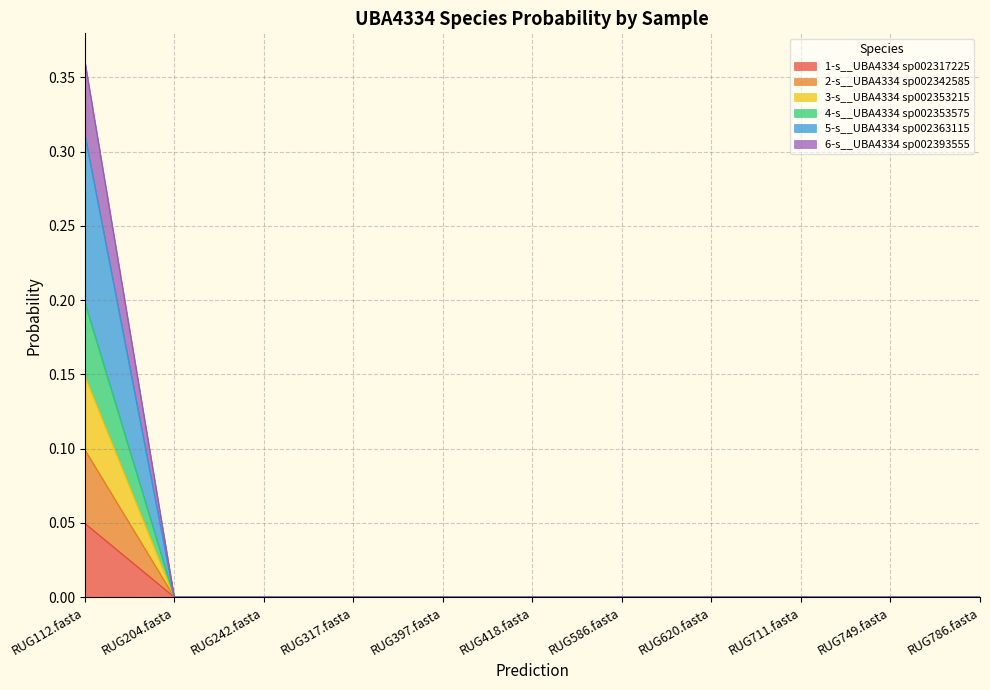

How many lines are shown in the chart?

6